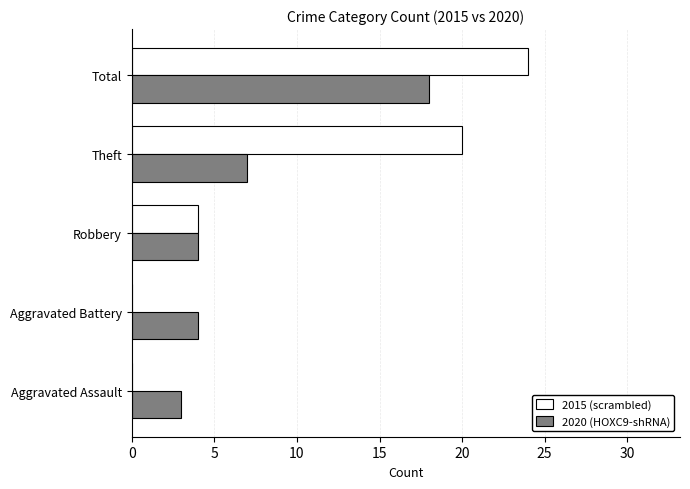

True or false: 2015 (scrambled) has a value of 24 at Total.

True